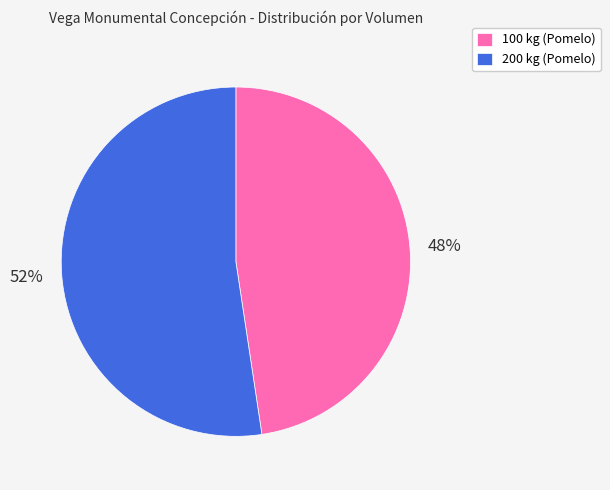

Does any single category account for the majority?

Yes